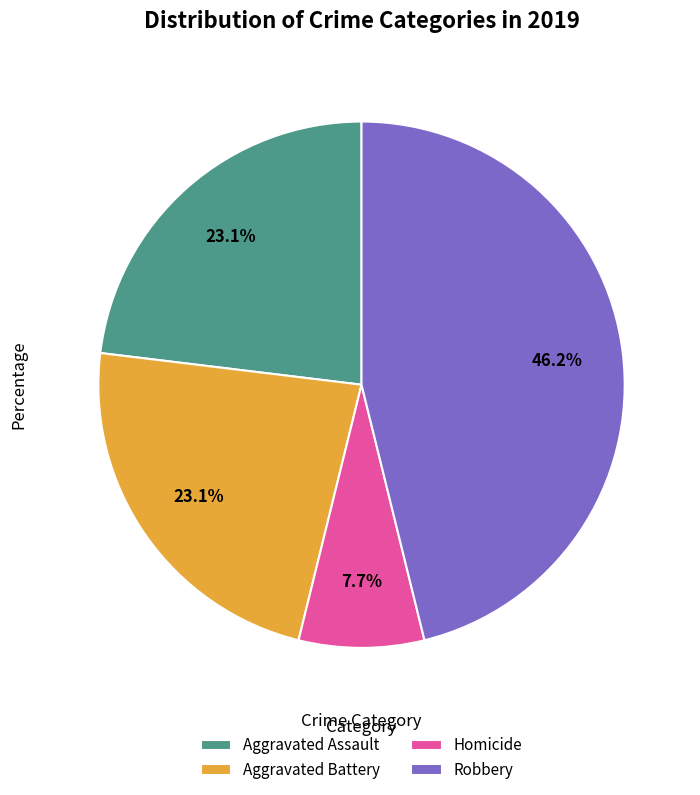

To the nearest percent, what portion does Robbery represent?

46%